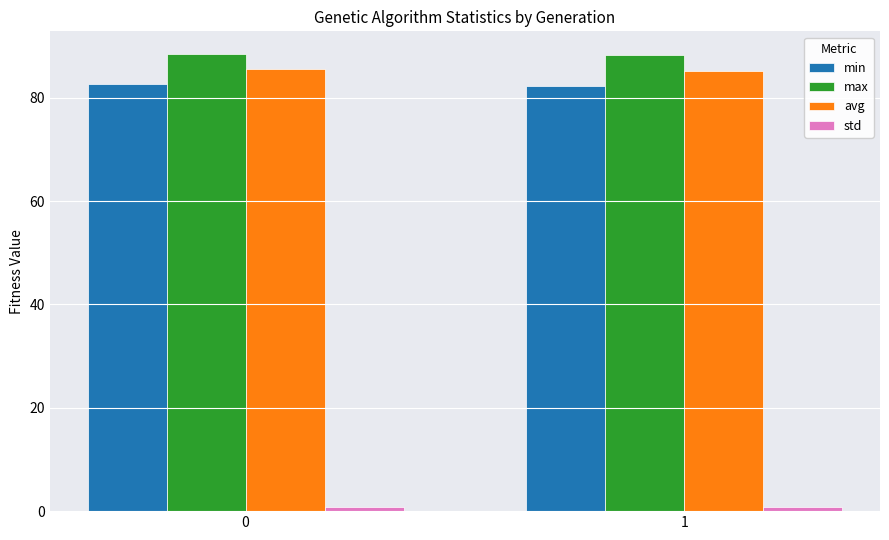

Does the chart contain any negative values?

No